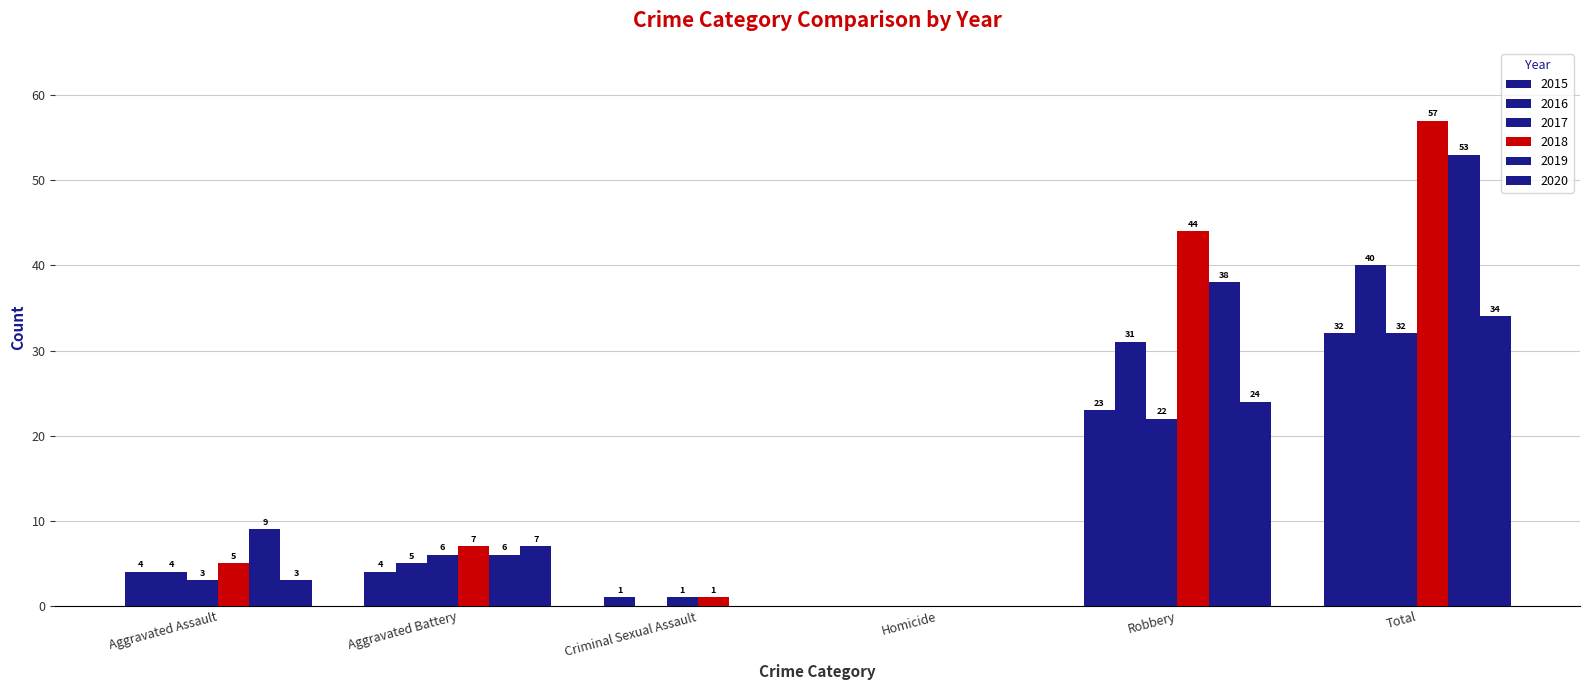

What is the difference between the 2018 values at Homicide and Aggravated Assault?

5